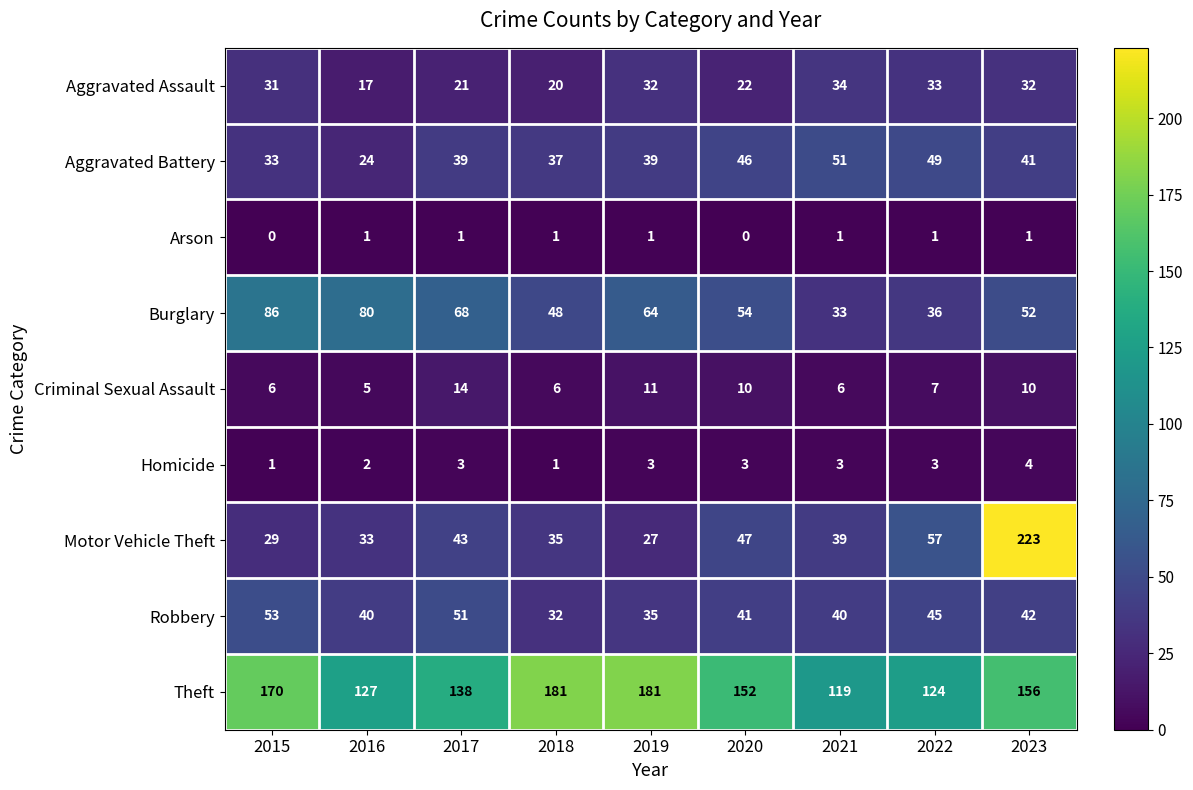

Is it true that Arson equals 1 at 2018?

True